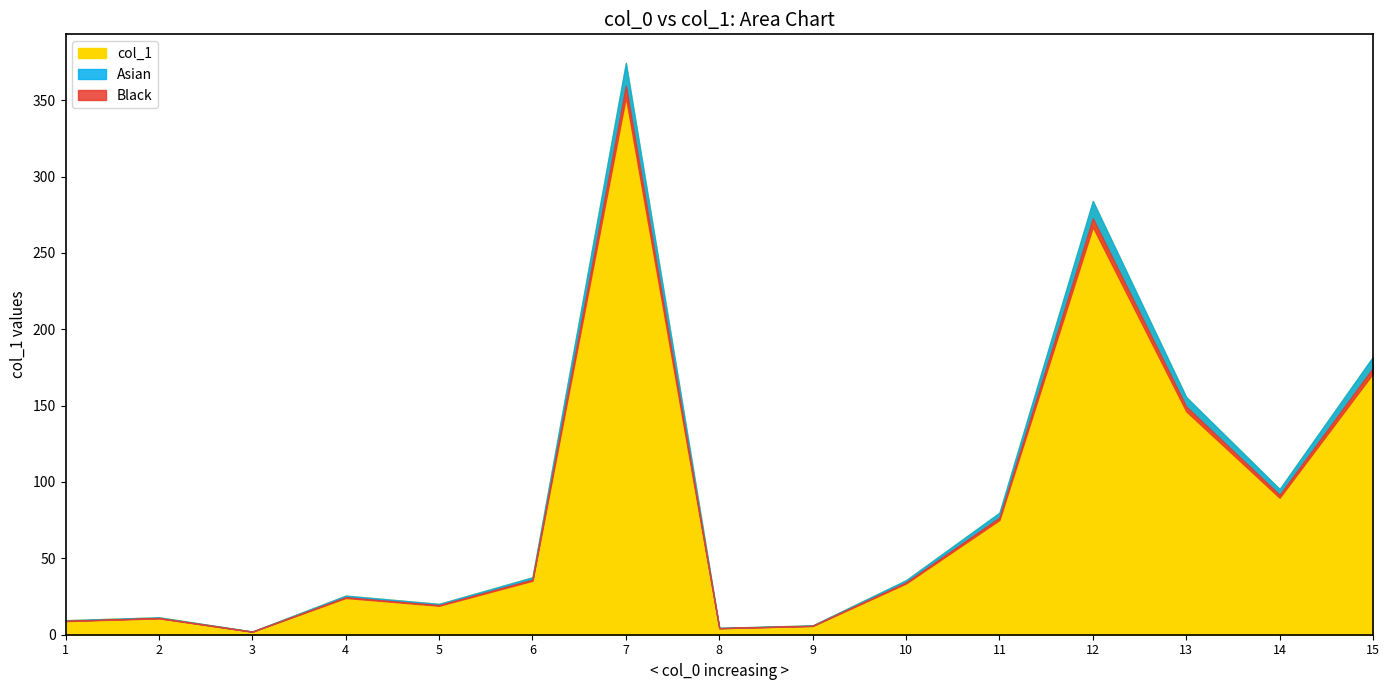

Reading left to right, what are all the values shown in this chart?

1=9.5	2=11.4	3=2.1	4=25.6	5=20.2	6=37.6	7=374.4	8=4.5	9=6.1	10=35.7	11=79.9	12=284.0	13=155.6	14=95.4	15=182.0